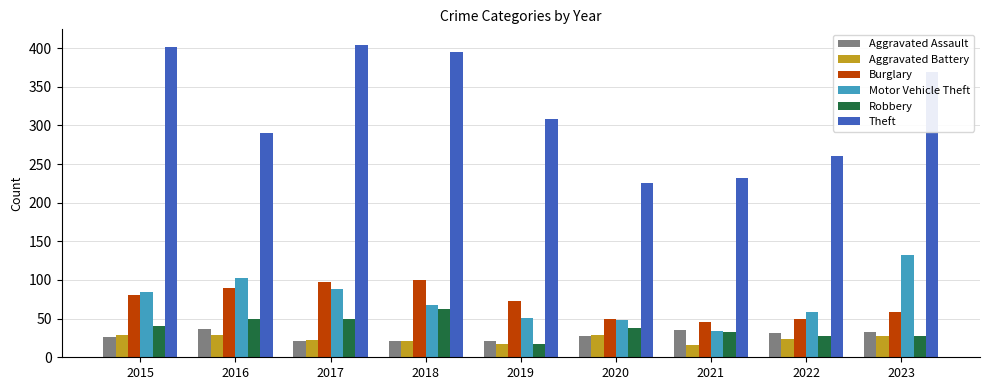

Which series changed the most between 2019 and 2022?

Theft